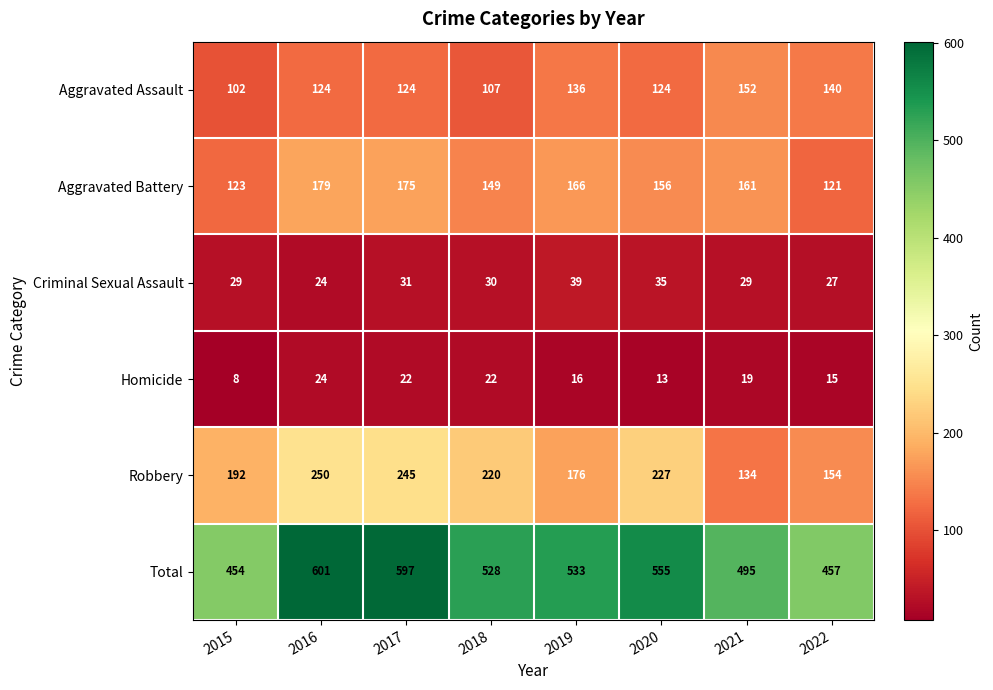

What is the difference between the highest and lowest values at 2020?

542